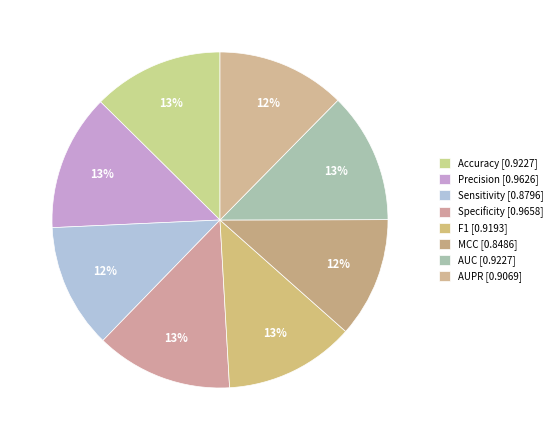

True or false: F1 accounts for 1% of the total.

False